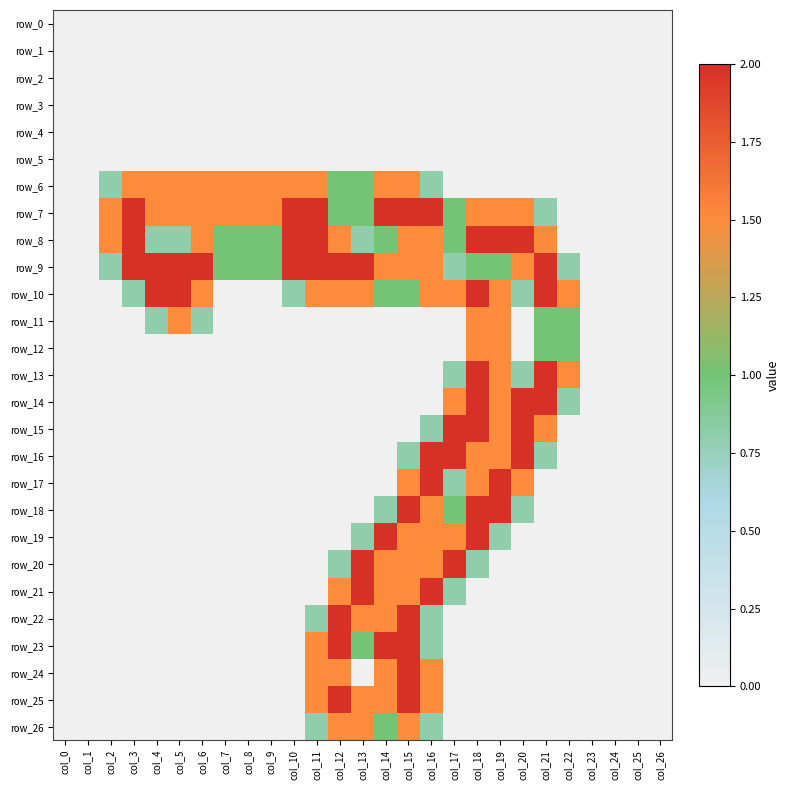

Where is row_3 nearest to the value 0?

col_0